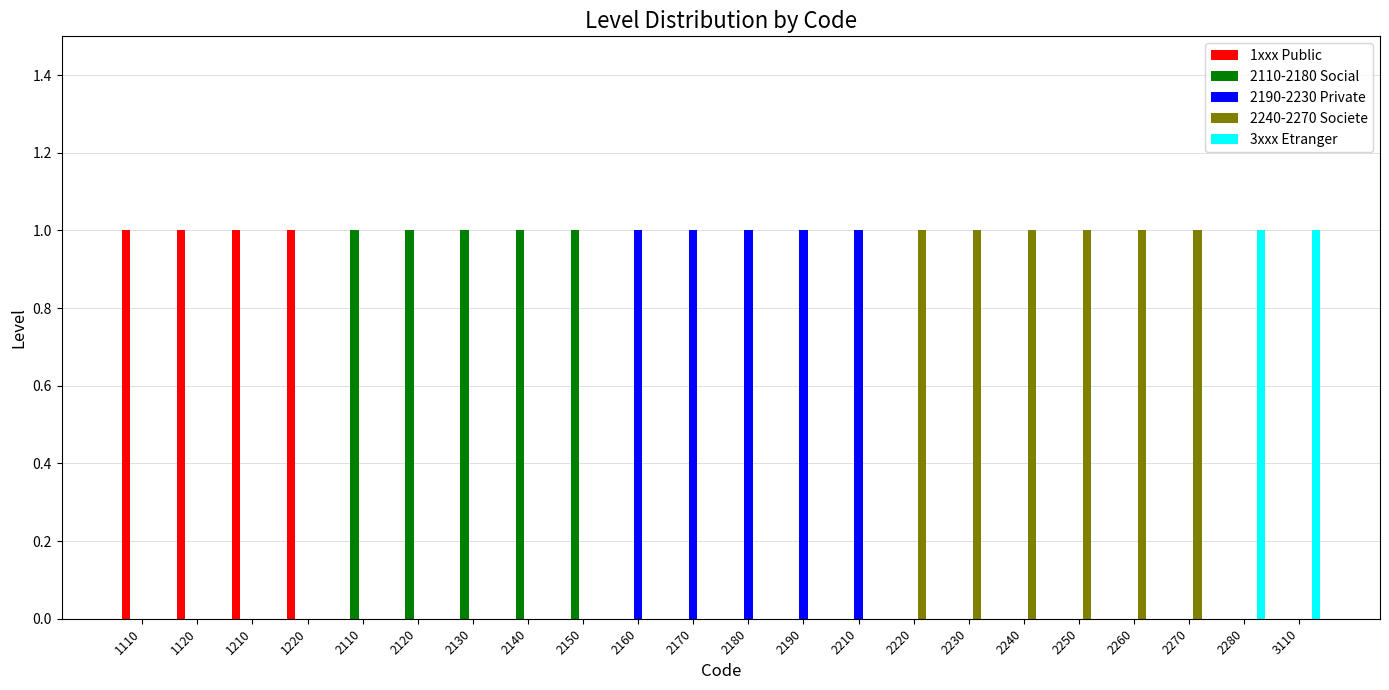

How many series are shown in this chart?

5